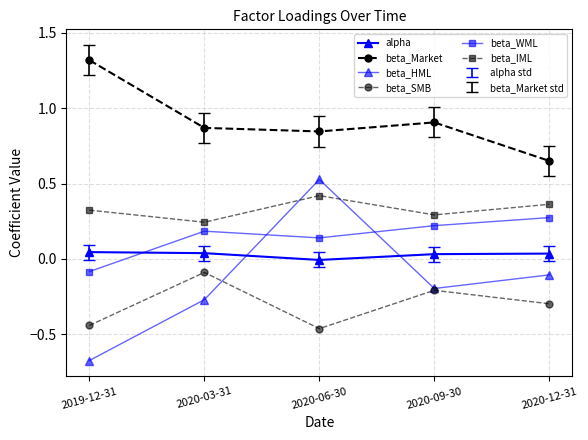

How many series are shown in this chart?

6